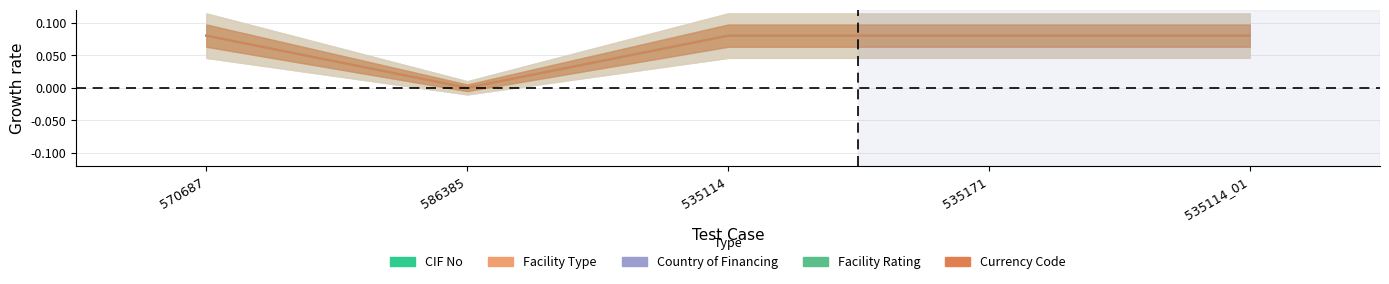

Rank the series by their maximum value, from lowest to highest.

CIF No, Facility Type, Country of Financing, Facility Rating, Currency Code